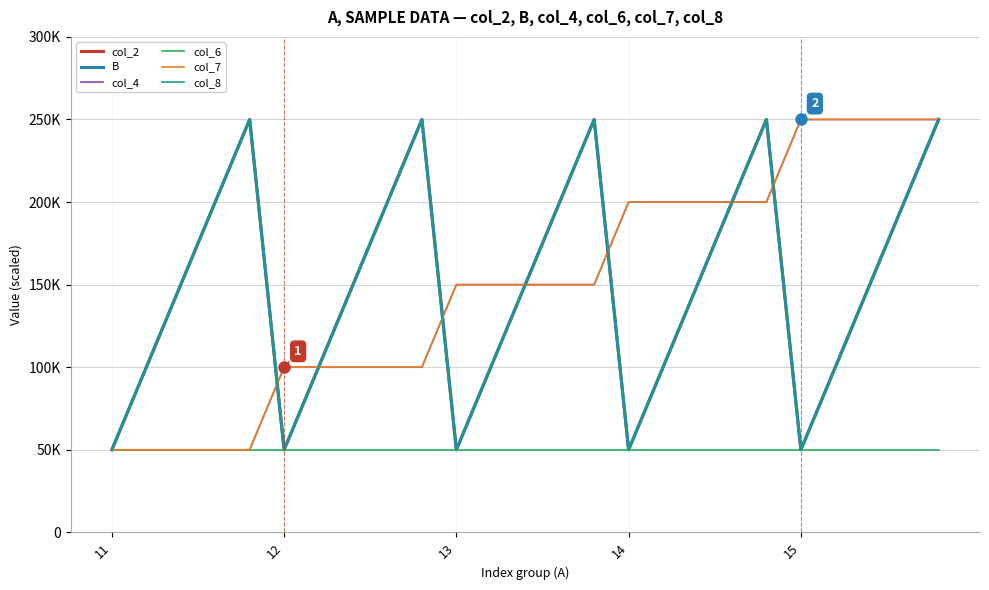

In col_8, how many points are lower than both neighbors (excluding endpoints)?

4